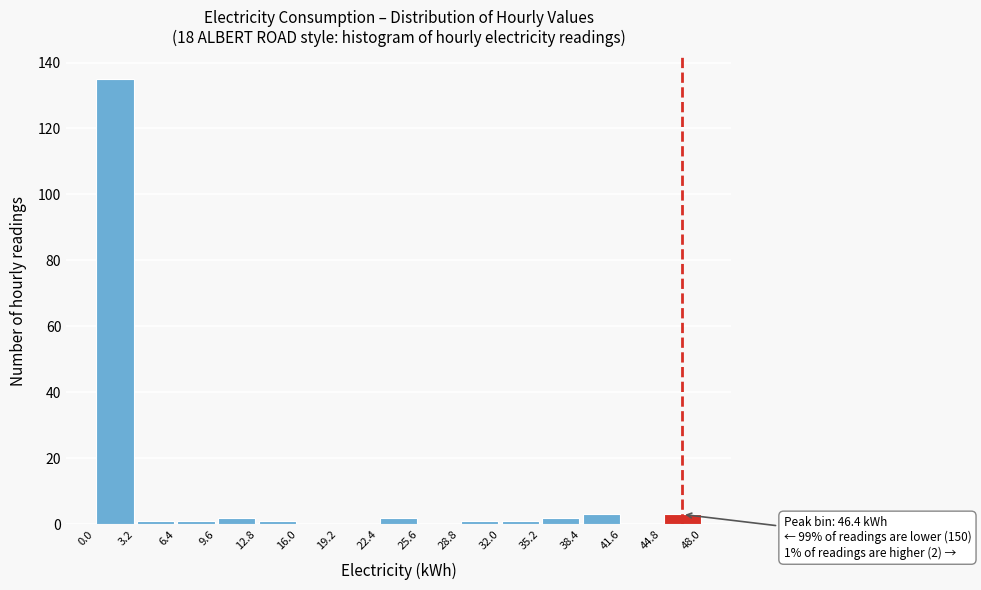

Which range on the x-axis has the tallest bar?

0.0 to 3.2